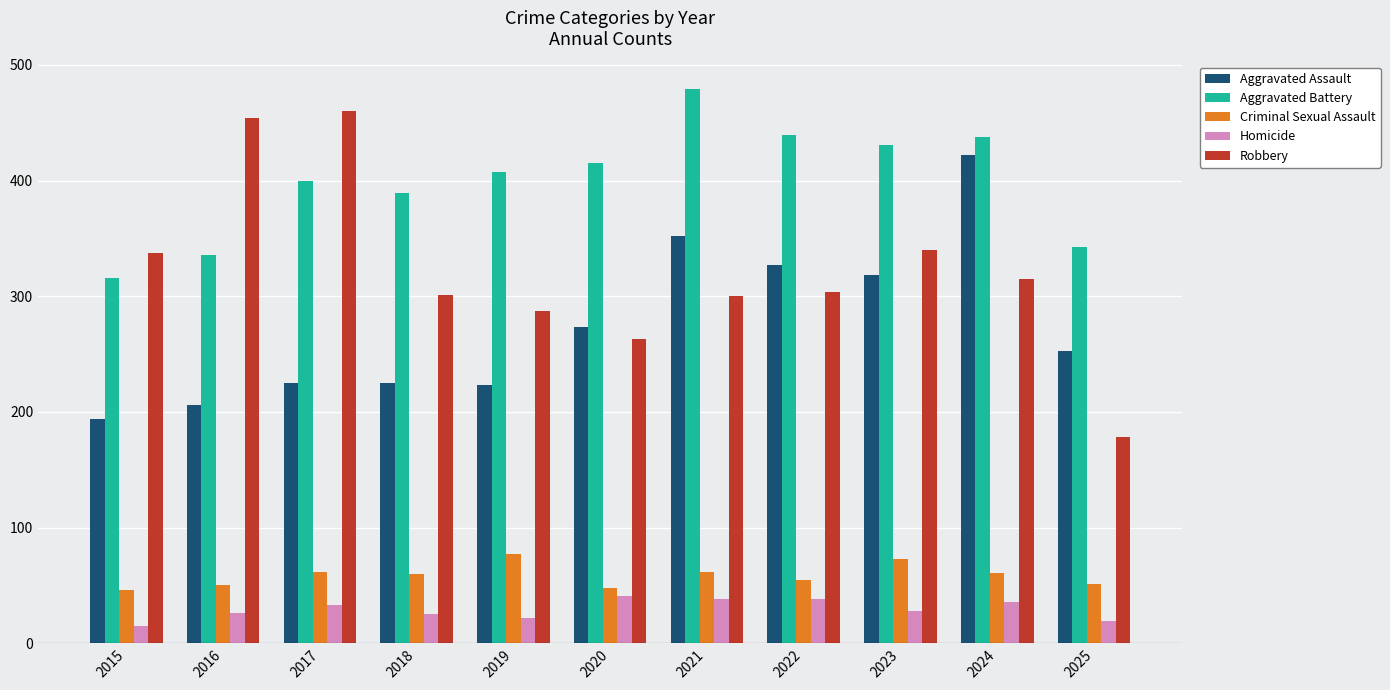

What is the value of the Homicide bar at the 8th from the left?

38